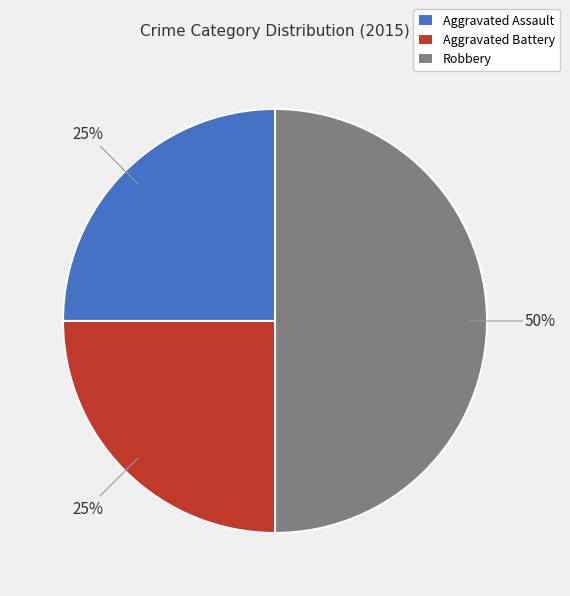

Is the sum of Robbery and Aggravated Assault greater than half?

Yes